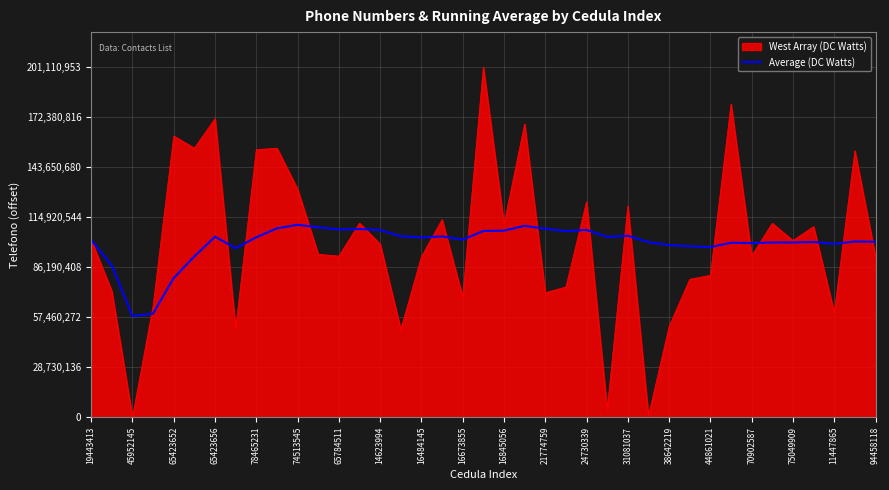

Which series has the largest range (max minus min)?

West Array (DC Watts)